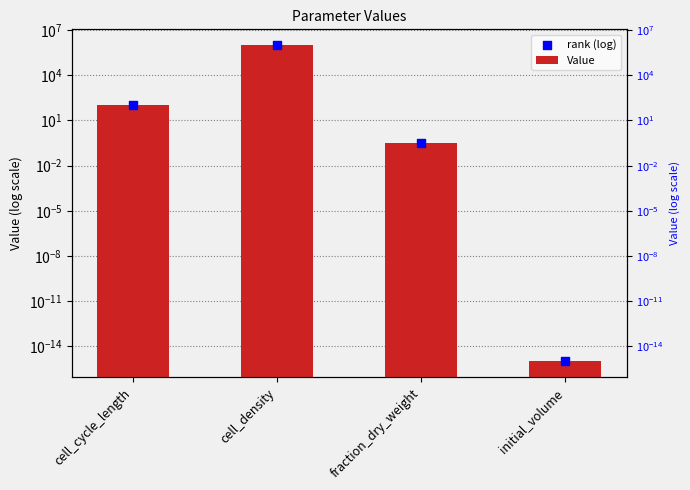

What are all the series names shown in the legend?

Value, rank (log)